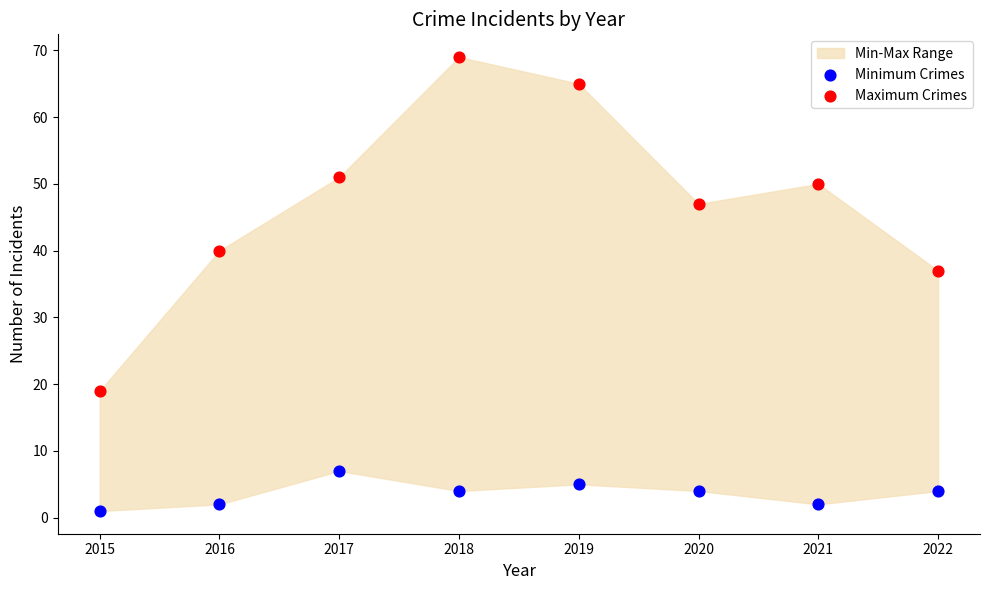

Which series has the largest Y range (max minus min)?

Maximum Crimes